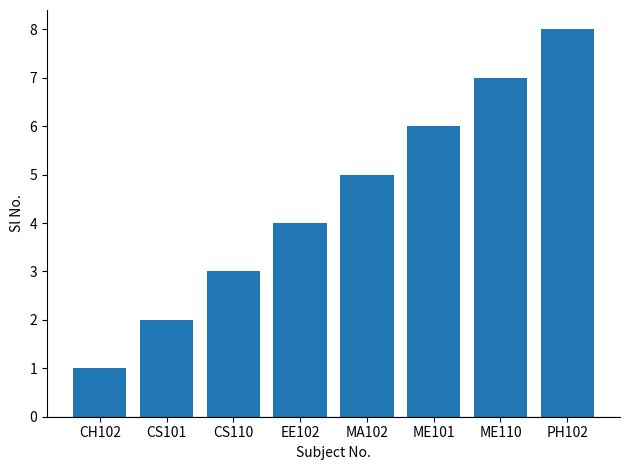

Reading left to right, transcribe all the data shown in this chart.

CH102=1	CS101=2	CS110=3	EE102=4	MA102=5	ME101=6	ME110=7	PH102=8